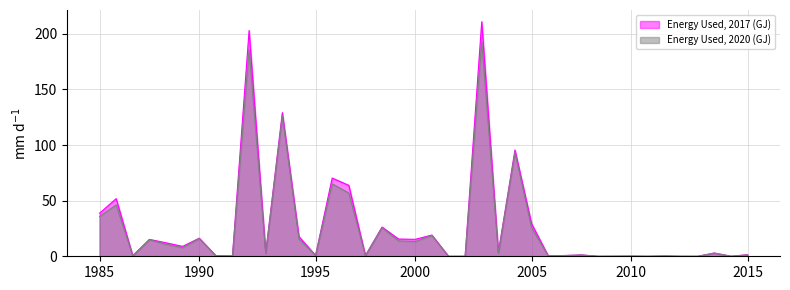

What is the highest value of the Energy Used, 2017 (GJ) series?

210.8